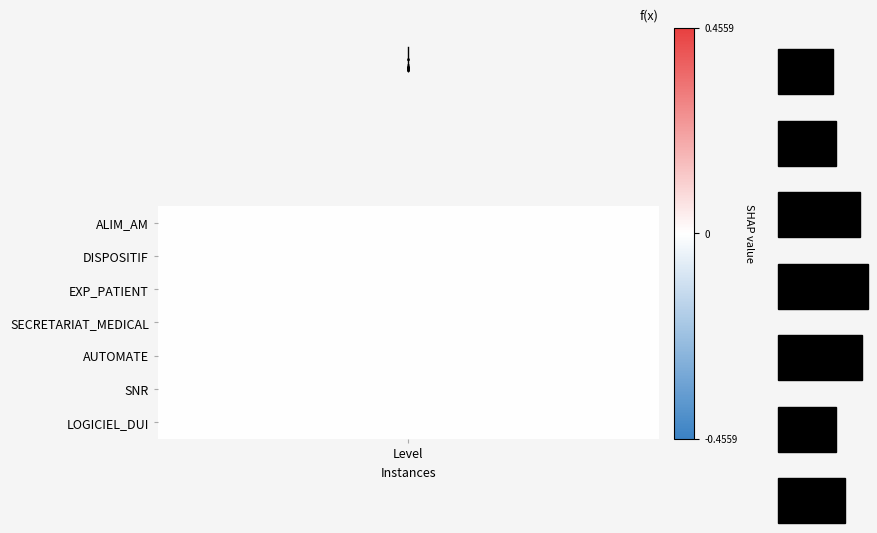

What is the sum of all values?

-143.5